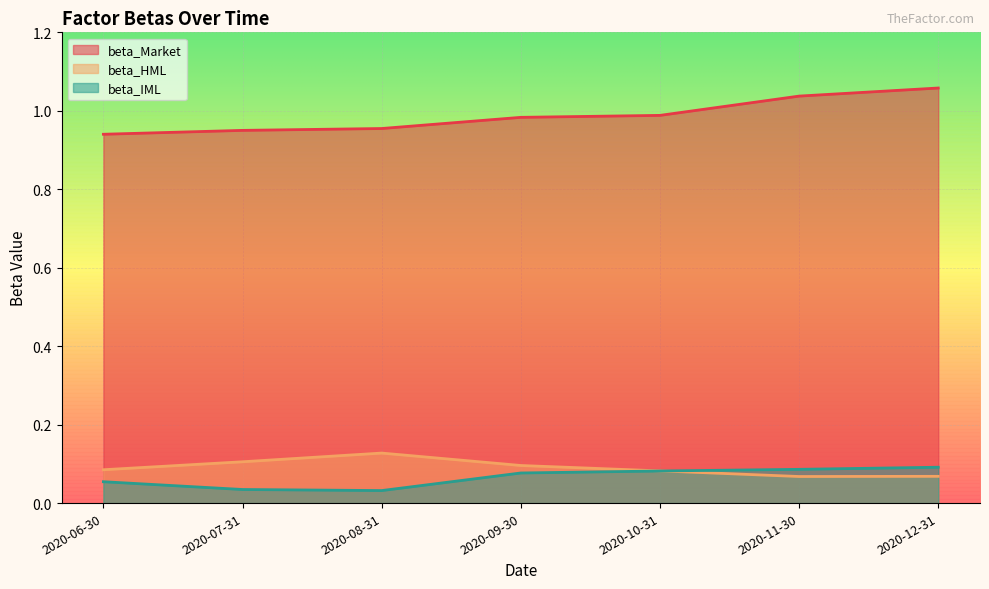

How many beta_IML values are between 0 and 1?

7